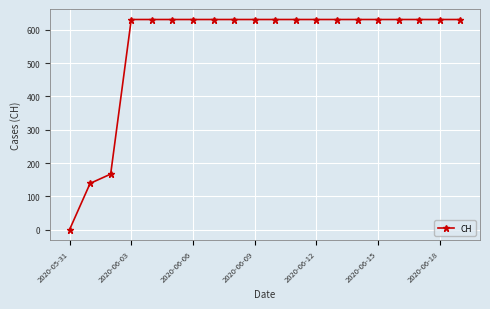

Reading left to right, transcribe all the data shown in this chart.

0	139	167	631	631	631	631	631	631	631	631	631	631	631	631	631	631	631	631	631